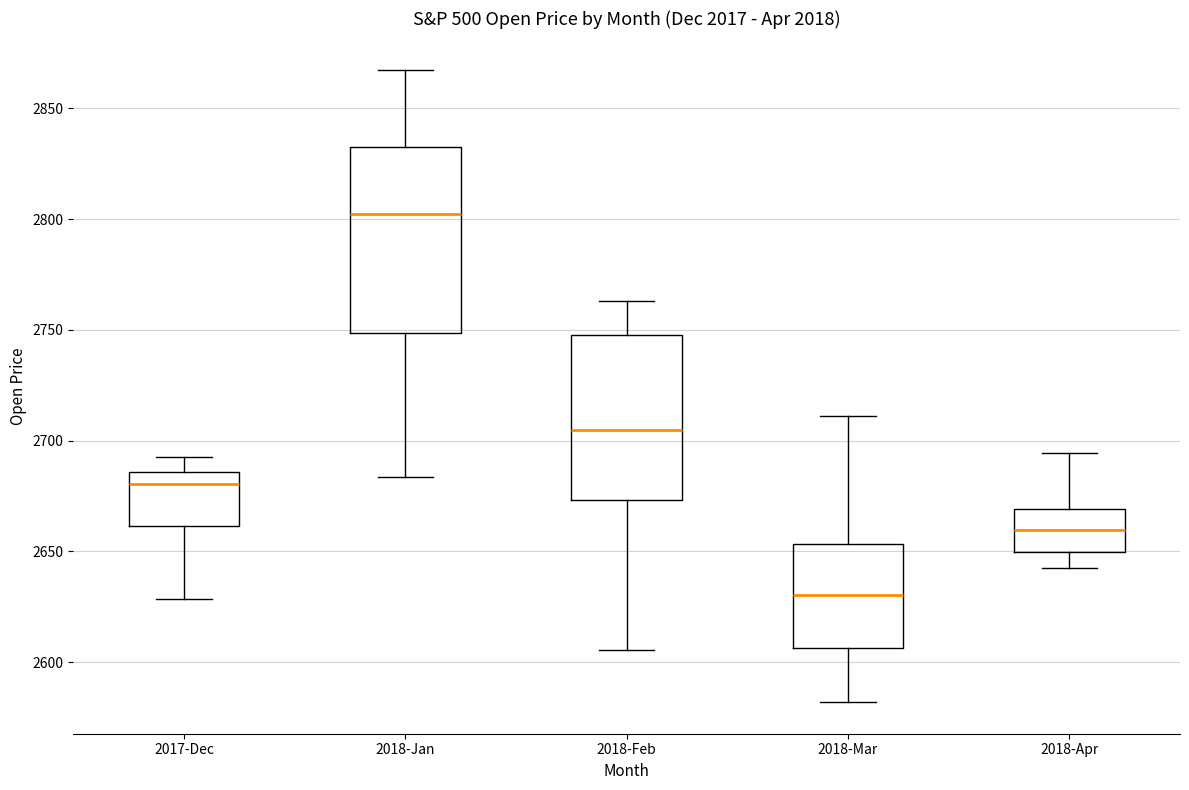

Reading left to right, read every box against the y-axis: the position of its median line, the range the box covers, and the ends of its whiskers. The values are not printed on the chart, so give them approximately, as read against the axis.

2017-Dec: median 2680, box 2660 to 2685, whiskers 2630 to 2695
2018-Jan: median 2800, box 2750 to 2835, whiskers 2685 to 2865
2018-Feb: median 2705, box 2675 to 2750, whiskers 2605 to 2765
2018-Mar: median 2630, box 2605 to 2655, whiskers 2580 to 2710
2018-Apr: median 2660, box 2650 to 2670, whiskers 2640 to 2695